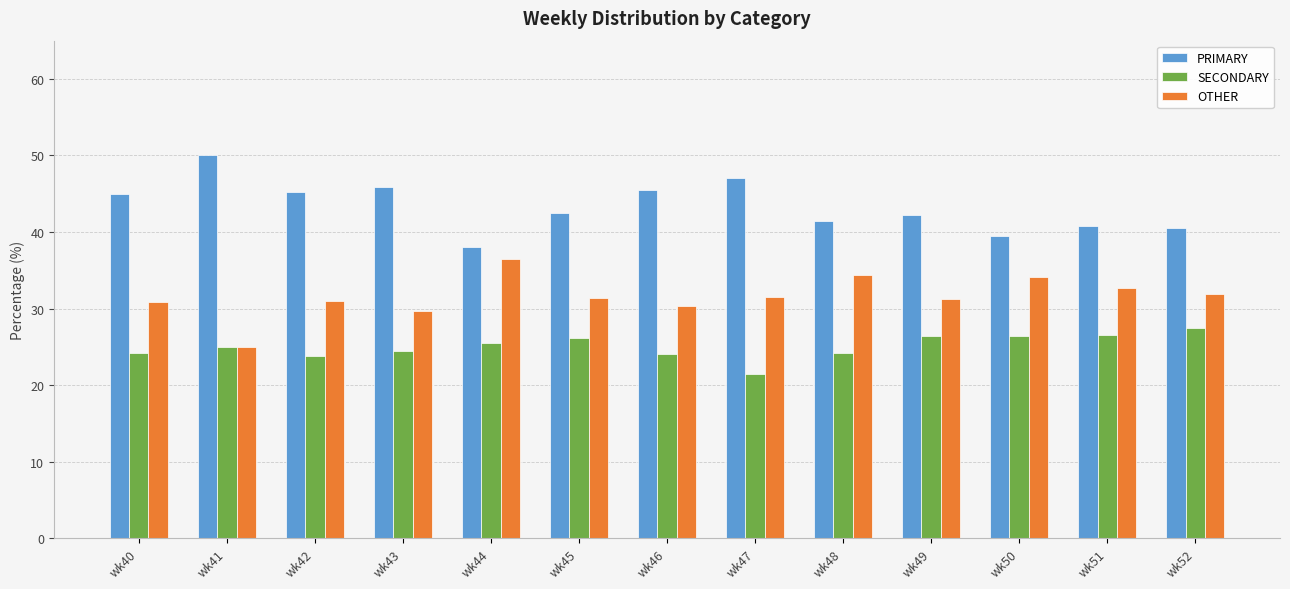

What is the spread (max minus min) of values at wk48?

17.2